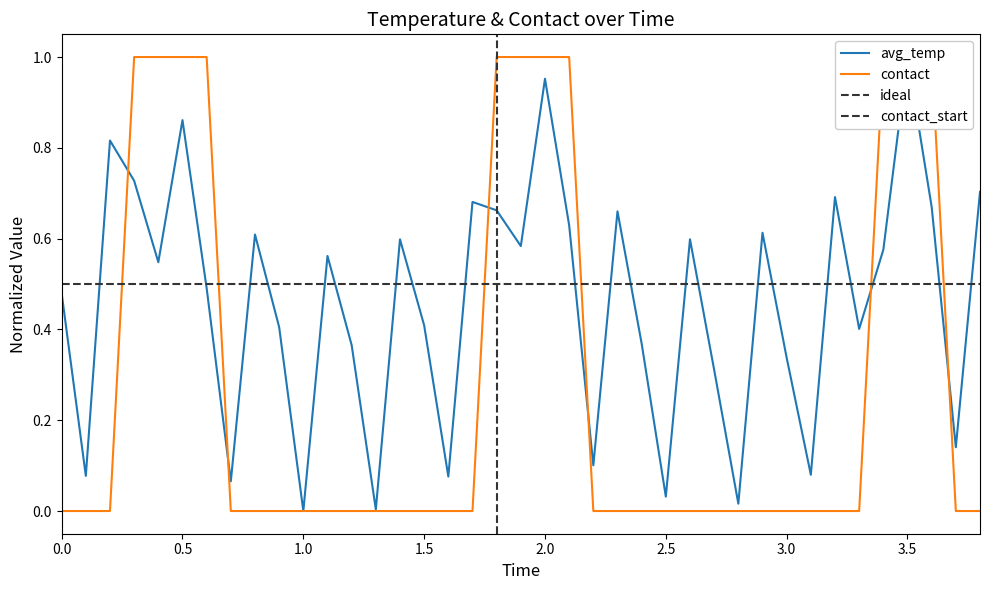

Which series has the largest total across all categories?

avg_temp